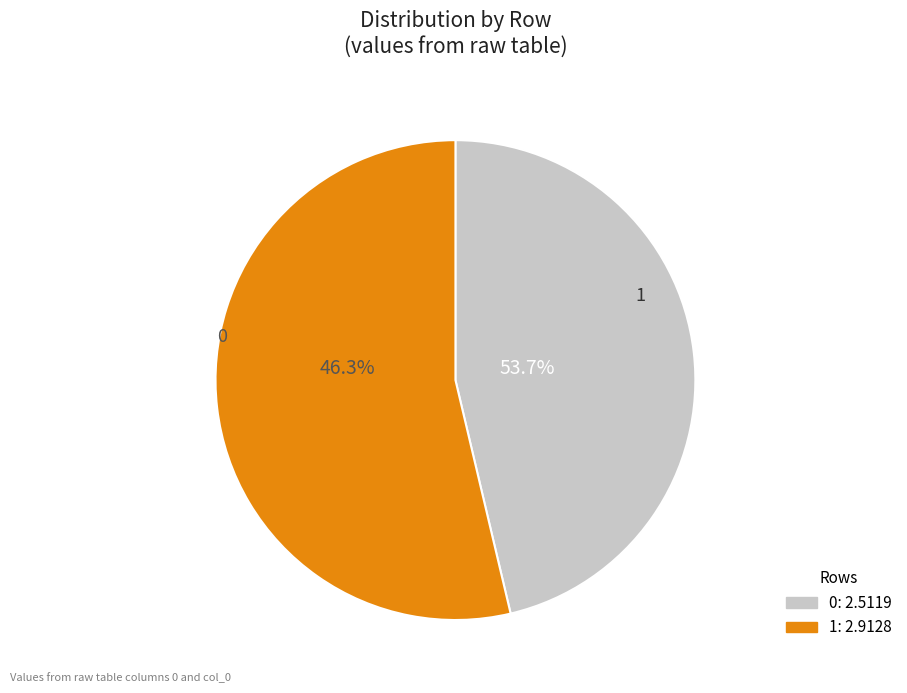

To the nearest percent, what is the combined percentage of 0 and 1?

100%